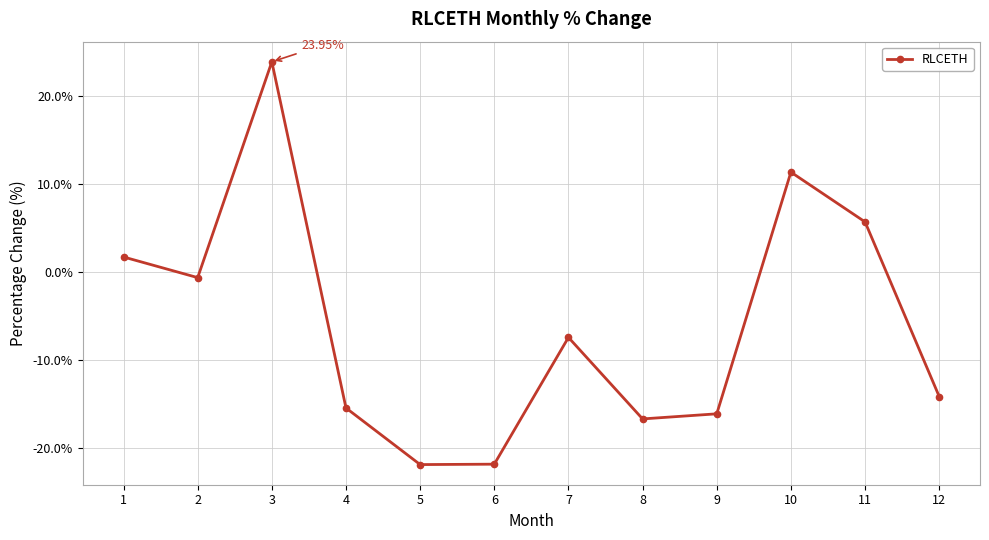

How many points are higher than both their immediate neighbors (excluding endpoints)?

3